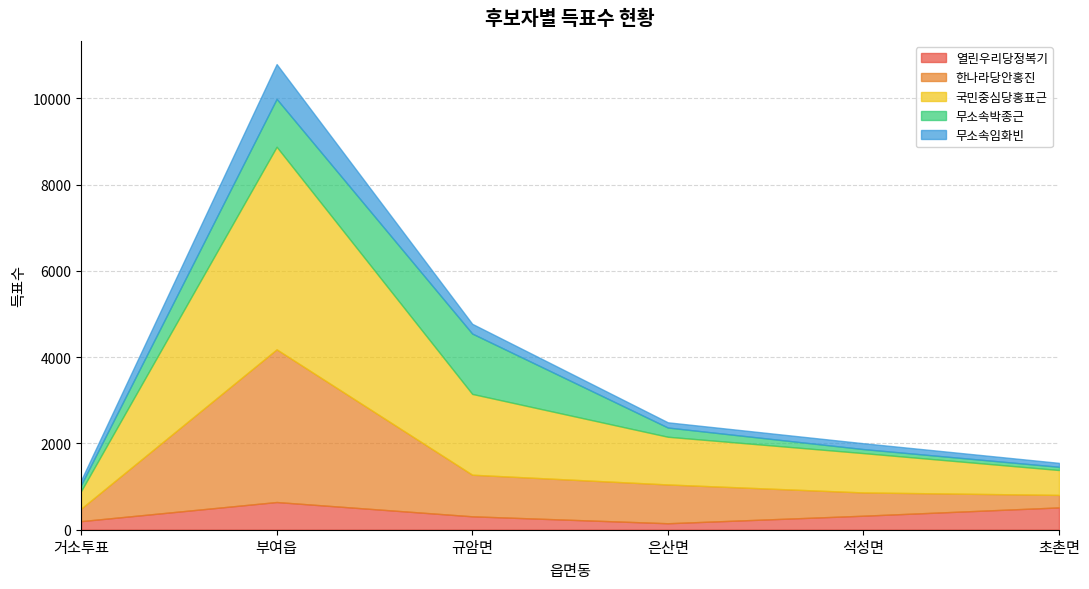

How many series are shown in this chart?

5